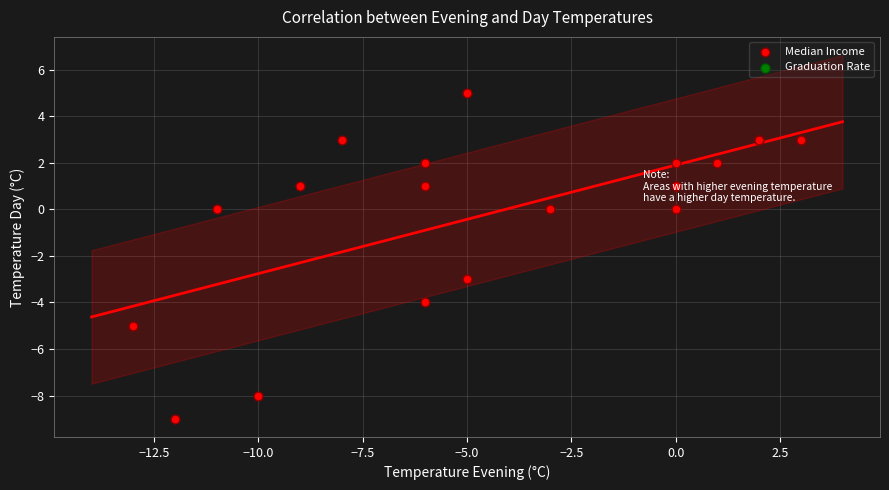

What Y value in the scatter plot is closest to -2?

-3